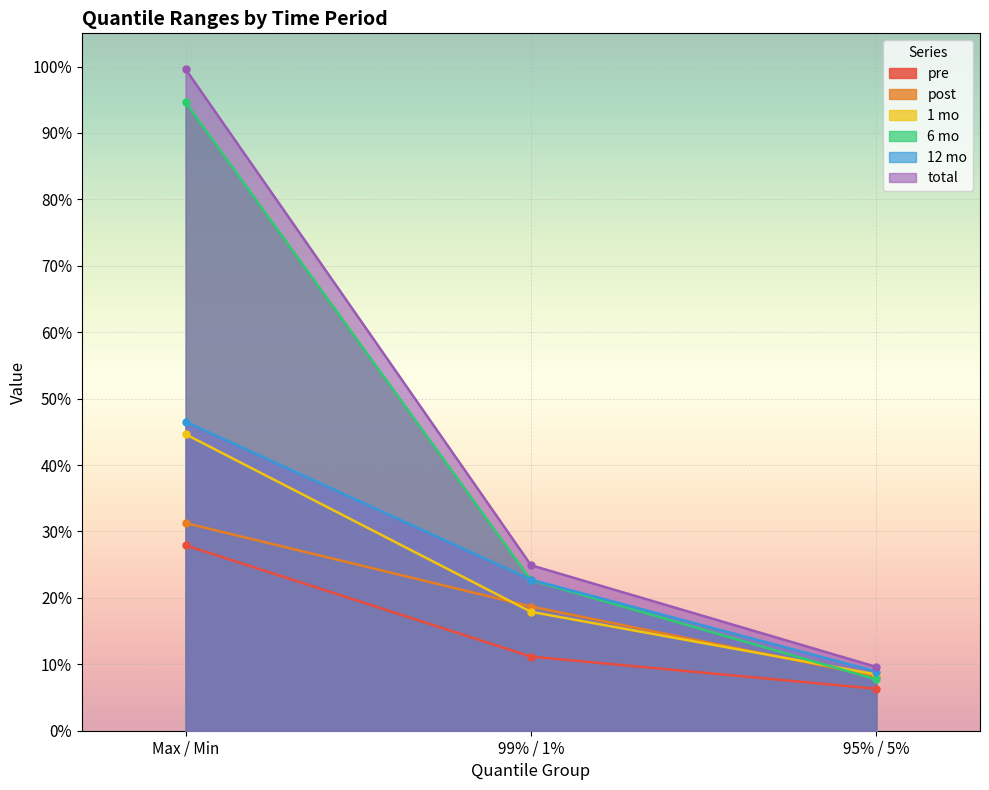

What position from the right is 99% / 1%?

2